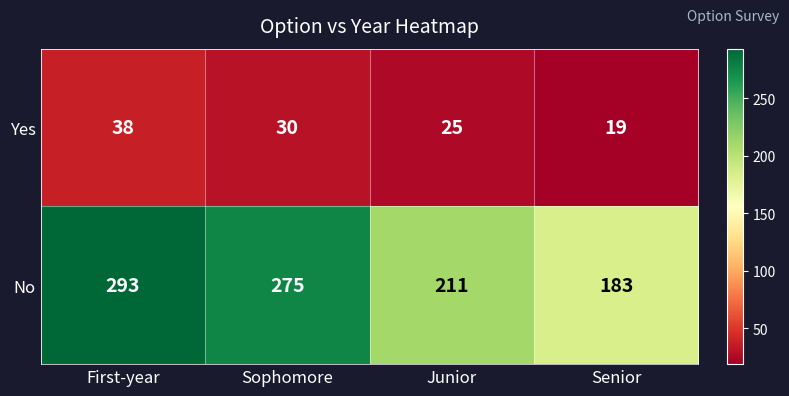

Read the No value at Junior.

211